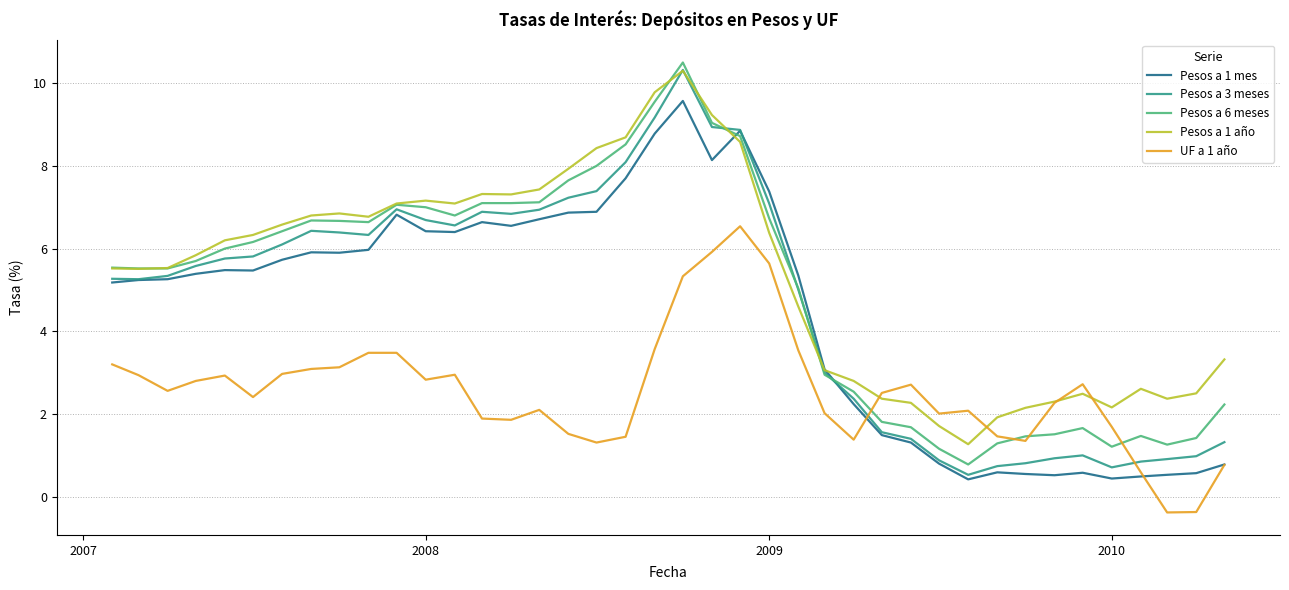

Which series has the widest spread of values?

Pesos a 3 meses